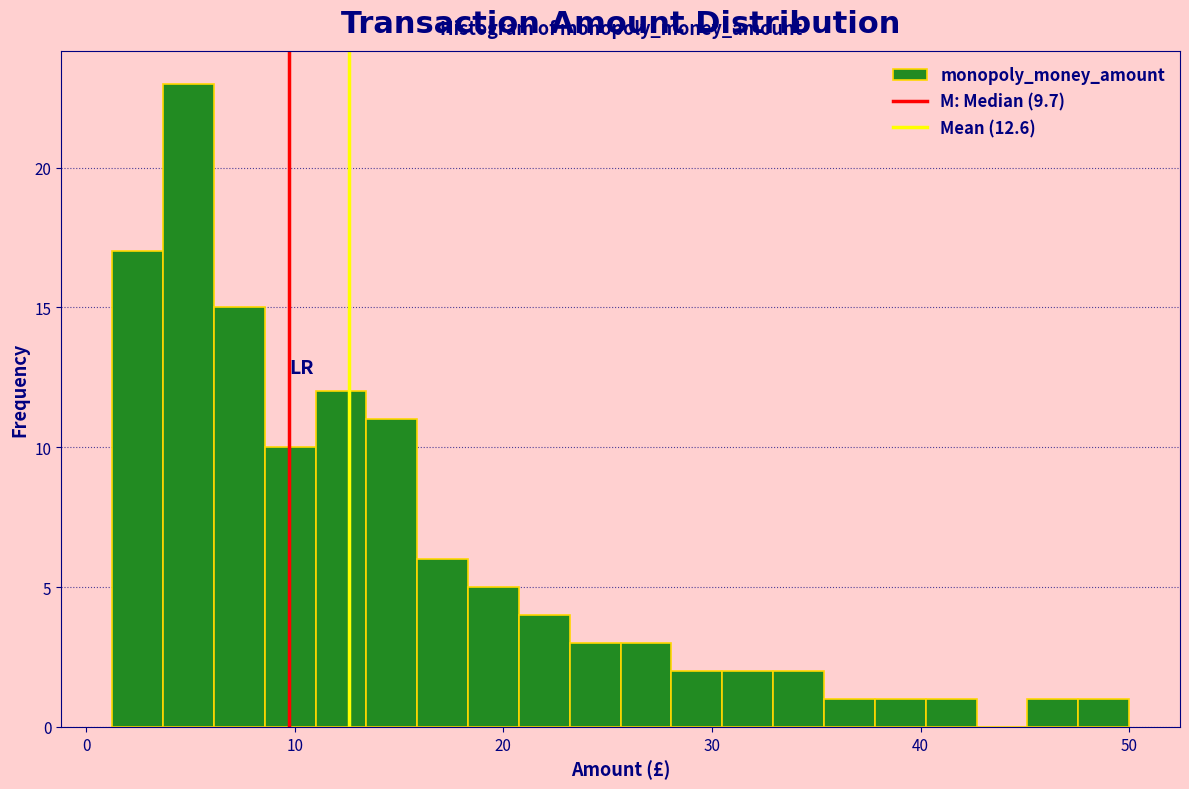

Read against the x-axis, roughly where is the centre of the tallest bar?

5